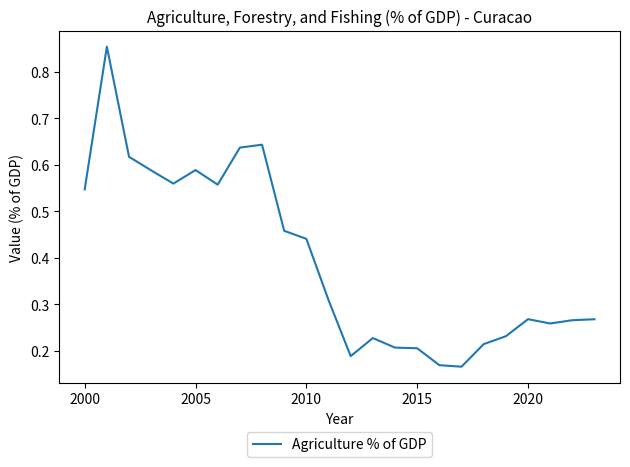

What is the difference between the maximum and minimum values?

0.7